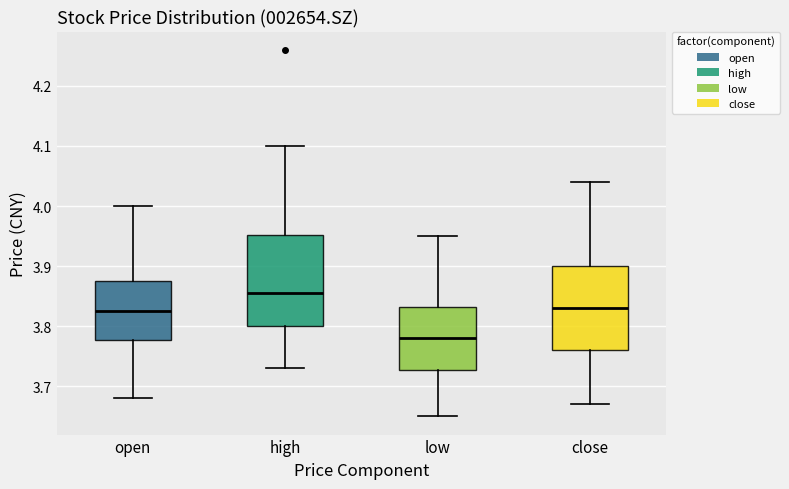

Which box's median line is the lowest?

low